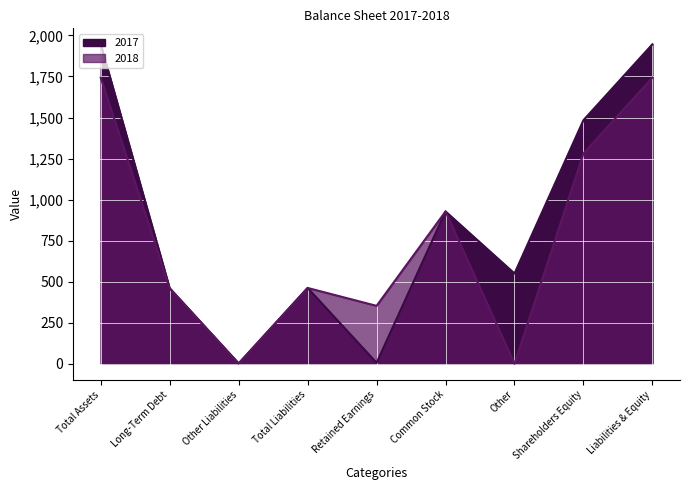

Rank the series by their maximum value, from highest to lowest.

2017, 2018